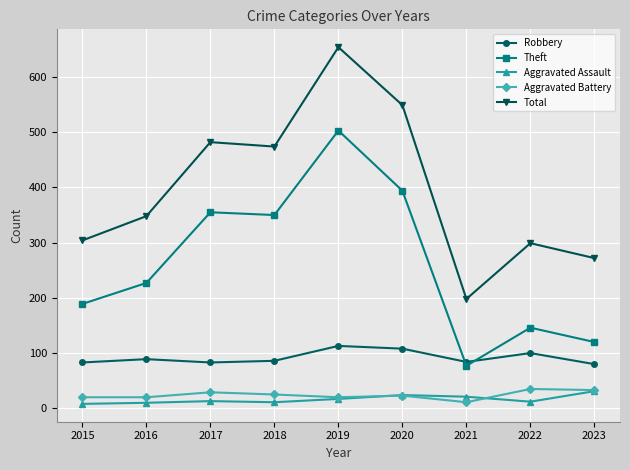

Is the value of Total at 2020 greater than the value of Theft at 2023?

Yes